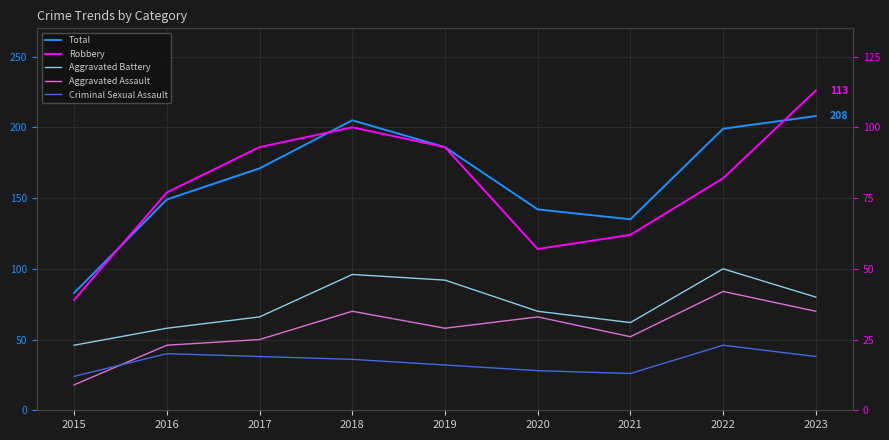

Which series has the largest range (max minus min)?

Total